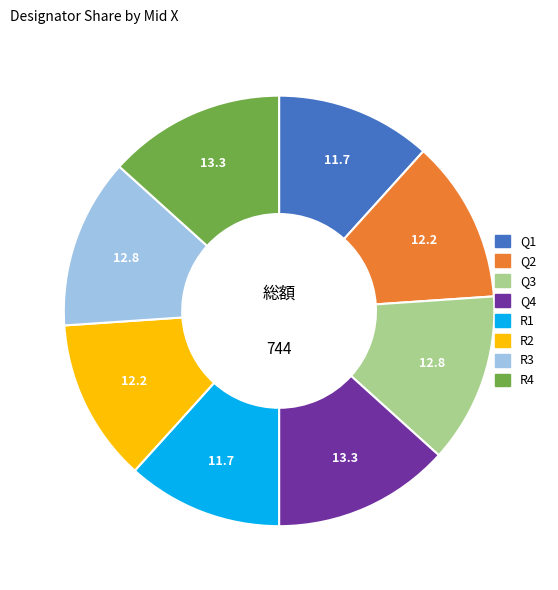

Is Q4 the majority of the pie?

No